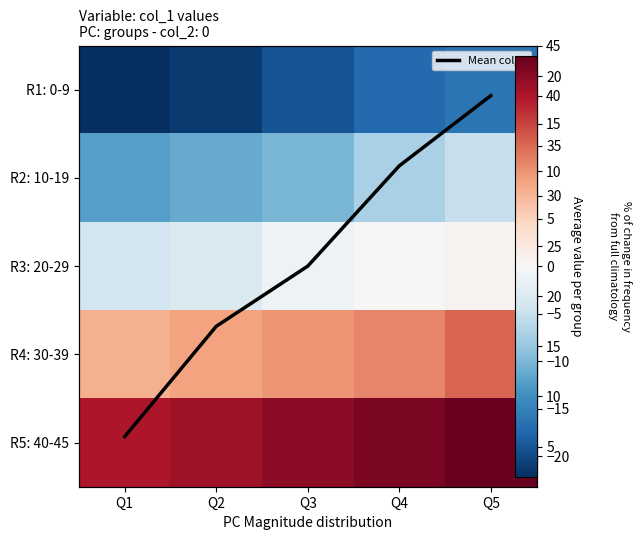

What is the sum of all R2: 10-19 values?

-45.8